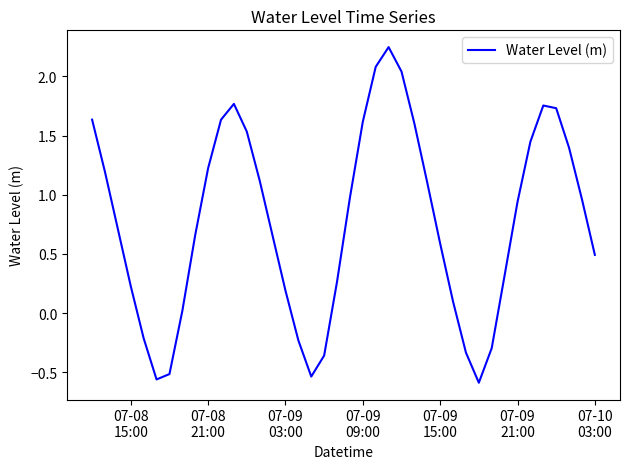

What is the difference between the maximum and minimum values?

2.8